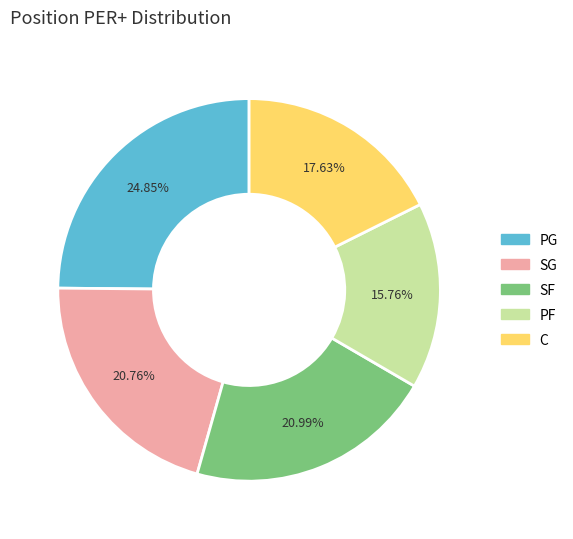

Is there a majority slice in this chart?

No